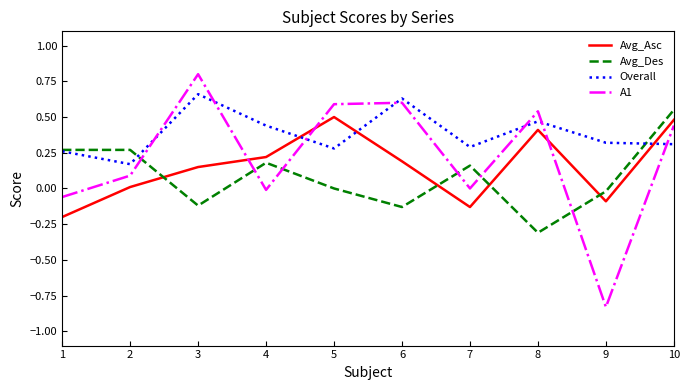

Is it true that Avg_Des equals -0.1 at 6?

True